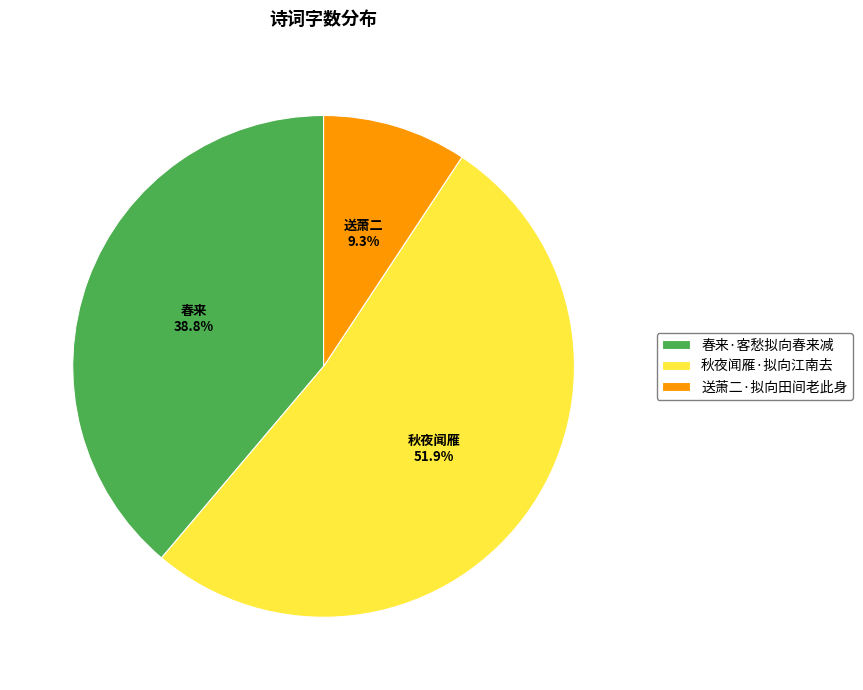

Which slice is the smallest?

送萧二·拟向田间老此身